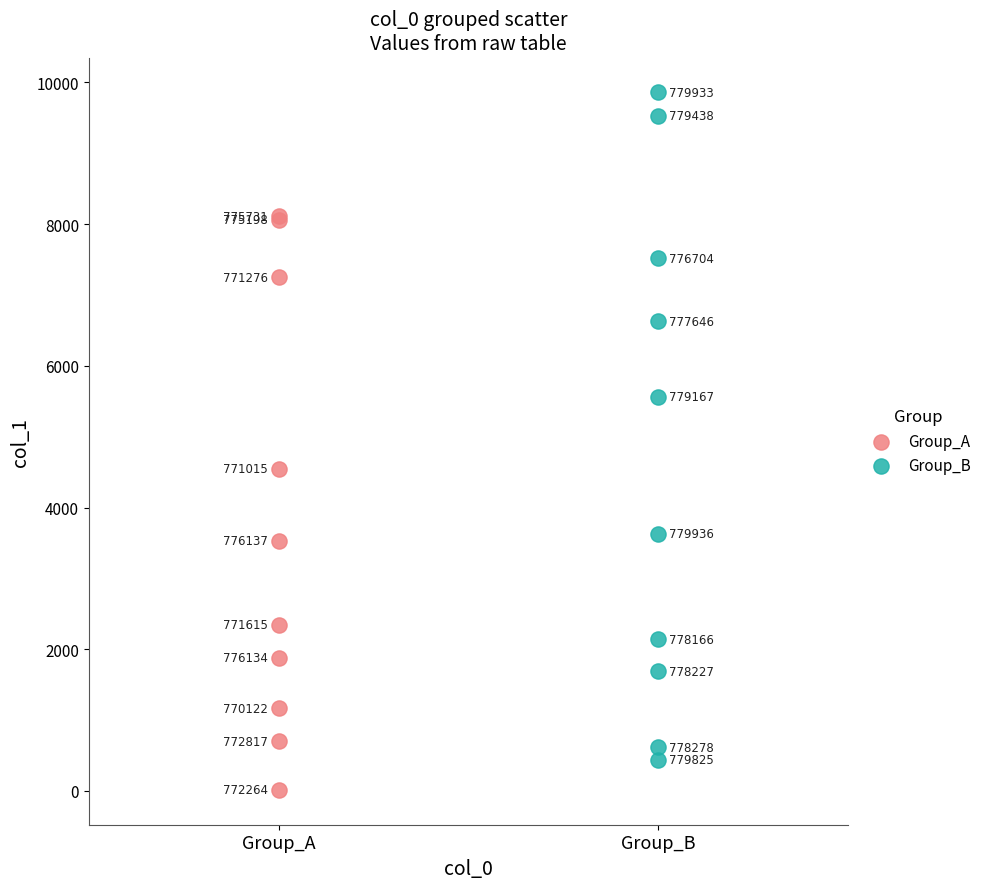

Which series reaches the maximum Y coordinate?

Group_B